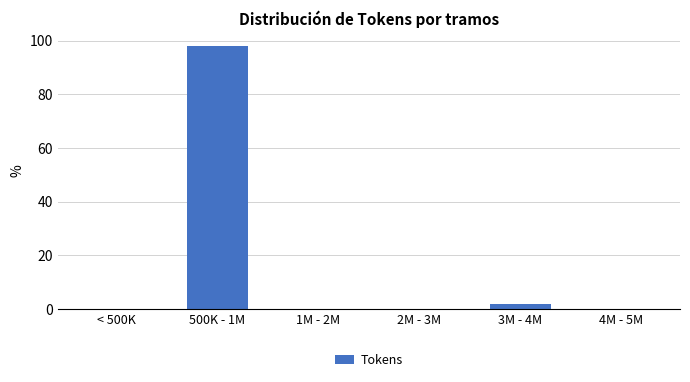

Reading left to right, list all the values displayed in this chart.

< 500K=0.0	500K - 1M=98.1	1M - 2M=0.0	2M - 3M=0.0	3M - 4M=1.9	4M - 5M=0.0